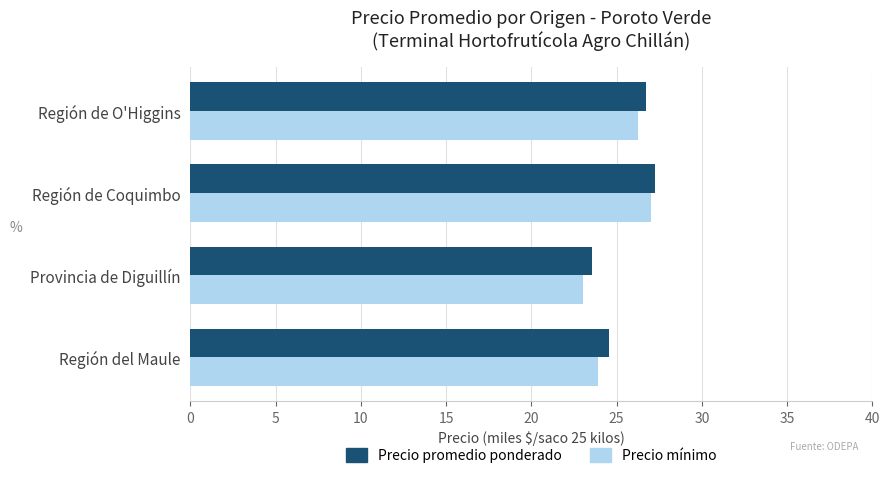

The Precio promedio ponderado series shows 15.8 at Región de Coquimbo. True or false?

False